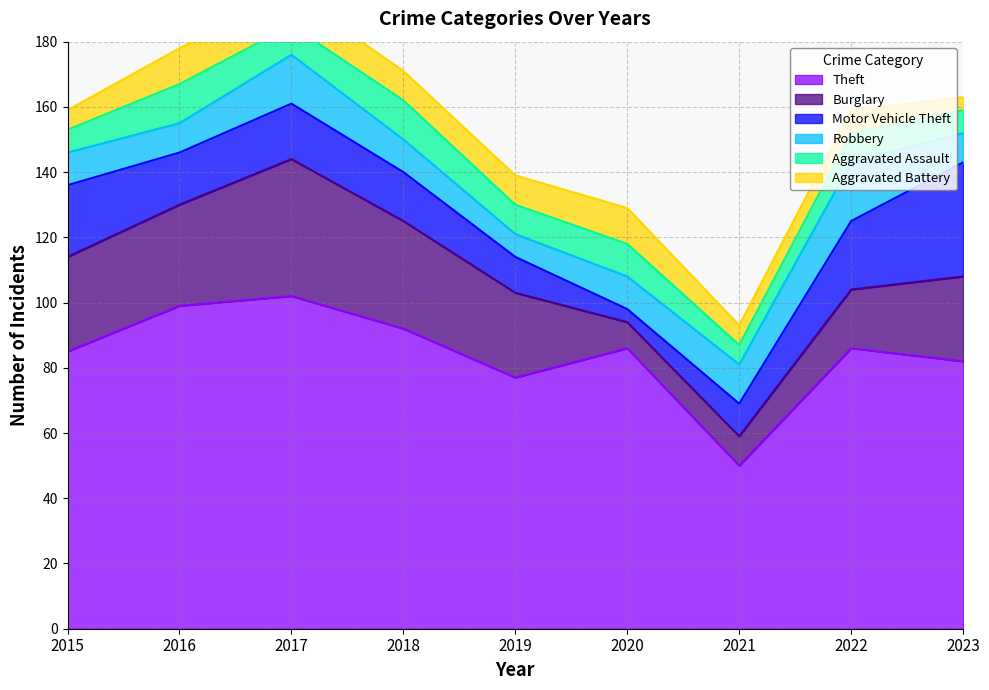

Which series has the largest total across all categories?

Theft